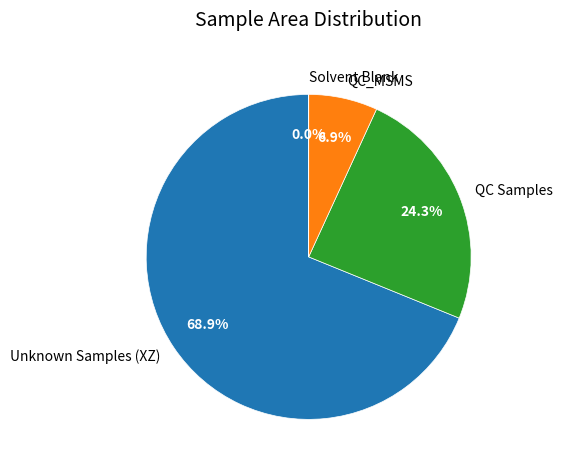

Between Unknown Samples (XZ) and QC_MSMS, which is larger?

Unknown Samples (XZ)